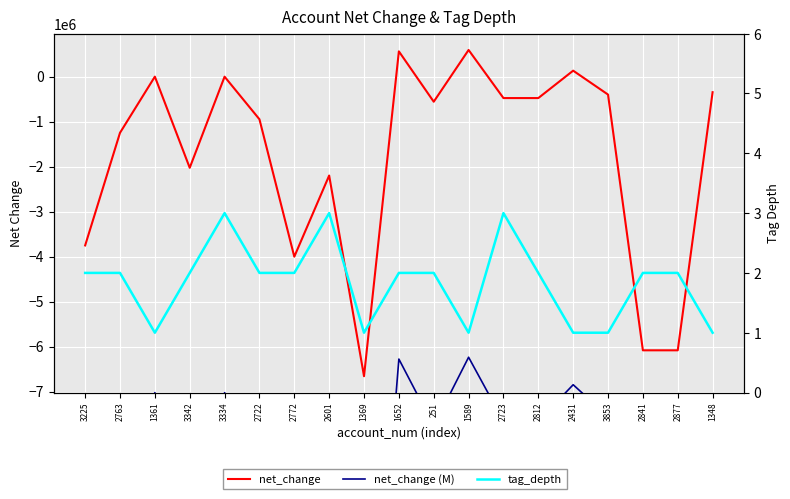

Reading left to right, transcribe all the data shown in this chart.

net_change: -3753050.0	-1250000.0	-2384.0	-2027887.0	-3334.0	-949902.0	-4003052.0	-2199902.0	-6659359.0	559502.0	-559502.0	590137.0	-478472.0	-478472.0	130391.0	-400662.0	-6083810.0	-6083810.0	-348165.0
tag_depth: 2.0	2.0	1.0	2.0	3.0	2.0	2.0	3.0	1.0	2.0	2.0	1.0	3.0	2.0	1.0	1.0	2.0	2.0	1.0
net_change (M): -3.8	-1.2	-0.0	-2.0	-0.0	-0.9	-4.0	-2.2	-6.7	0.6	-0.6	0.6	-0.5	-0.5	0.1	-0.4	-6.1	-6.1	-0.3